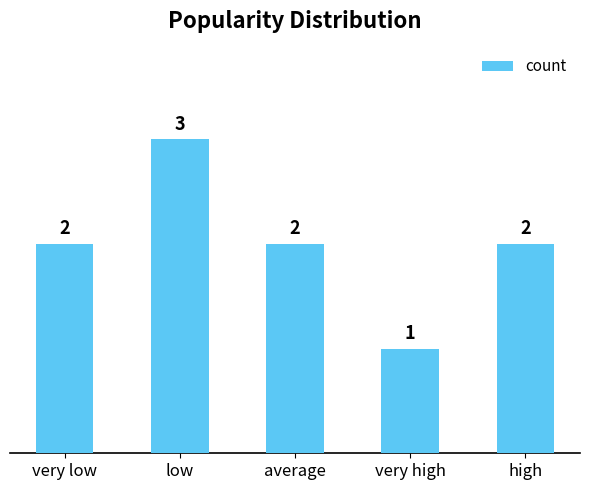

Reading left to right, transcribe all the data shown in this chart.

2	3	2	1	2